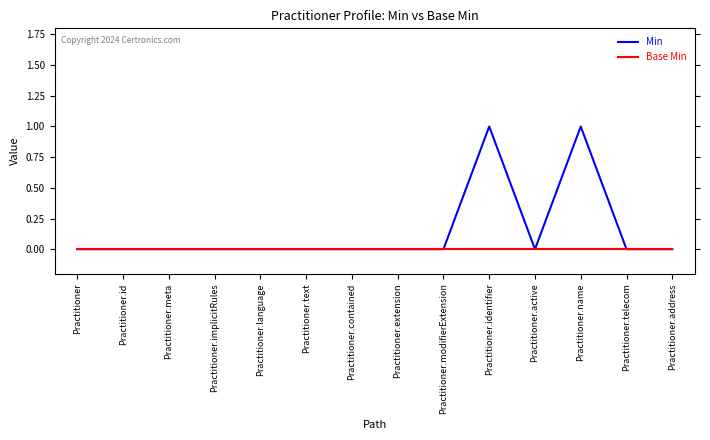

What position from the right is Practitioner.name?

3